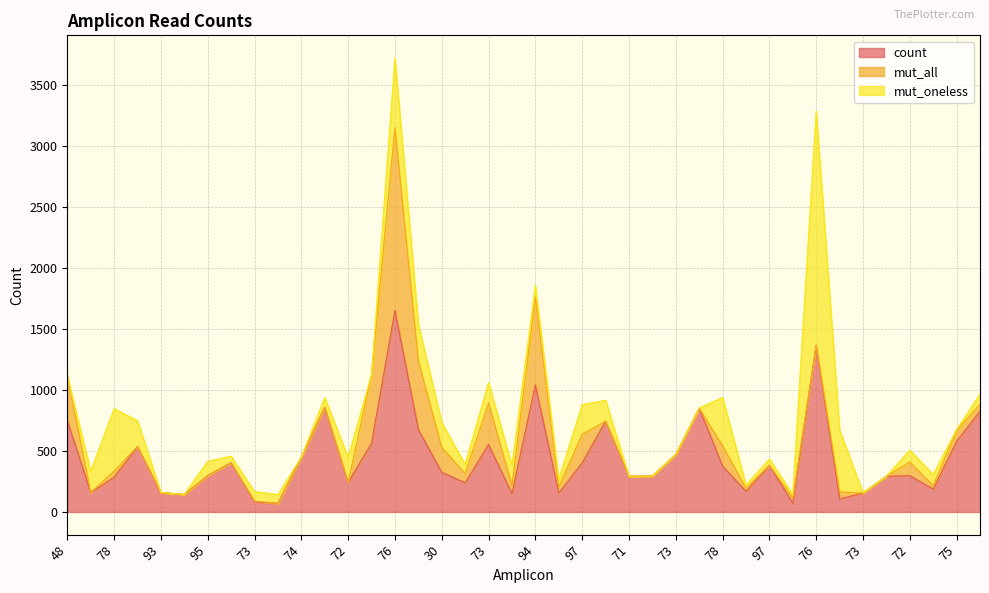

The value of mut_oneless at 75 is 3. True or false?

False